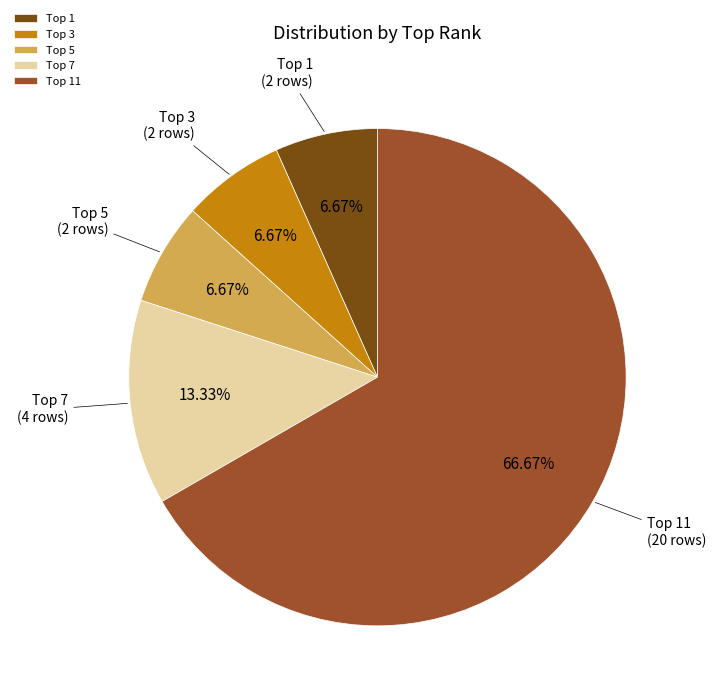

How many slices are in this pie chart?

5